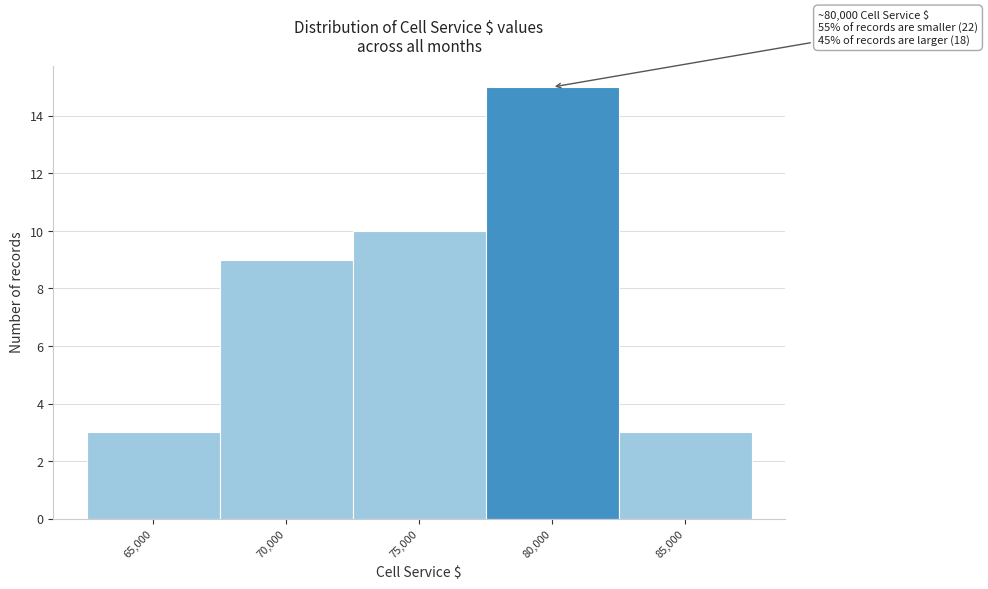

Reading left to right, transcribe all the data shown in this chart.

3	9	10	15	3